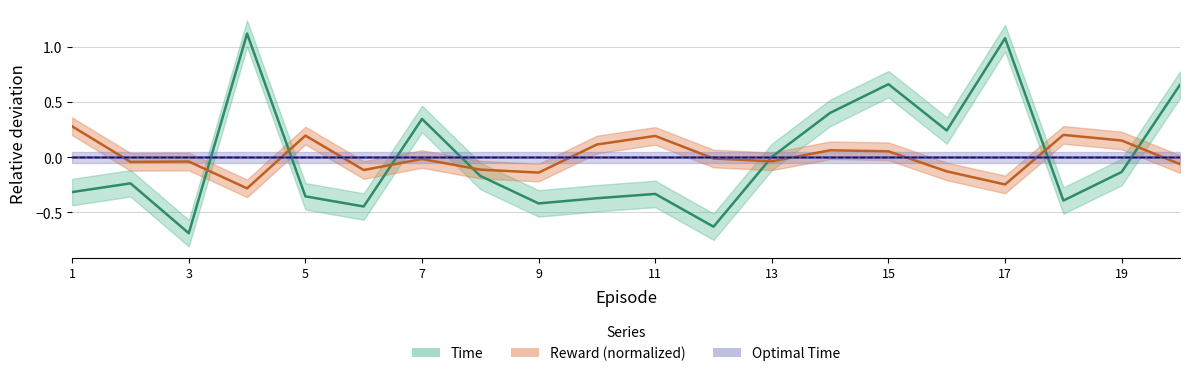

What is the smallest value displayed?

-0.7